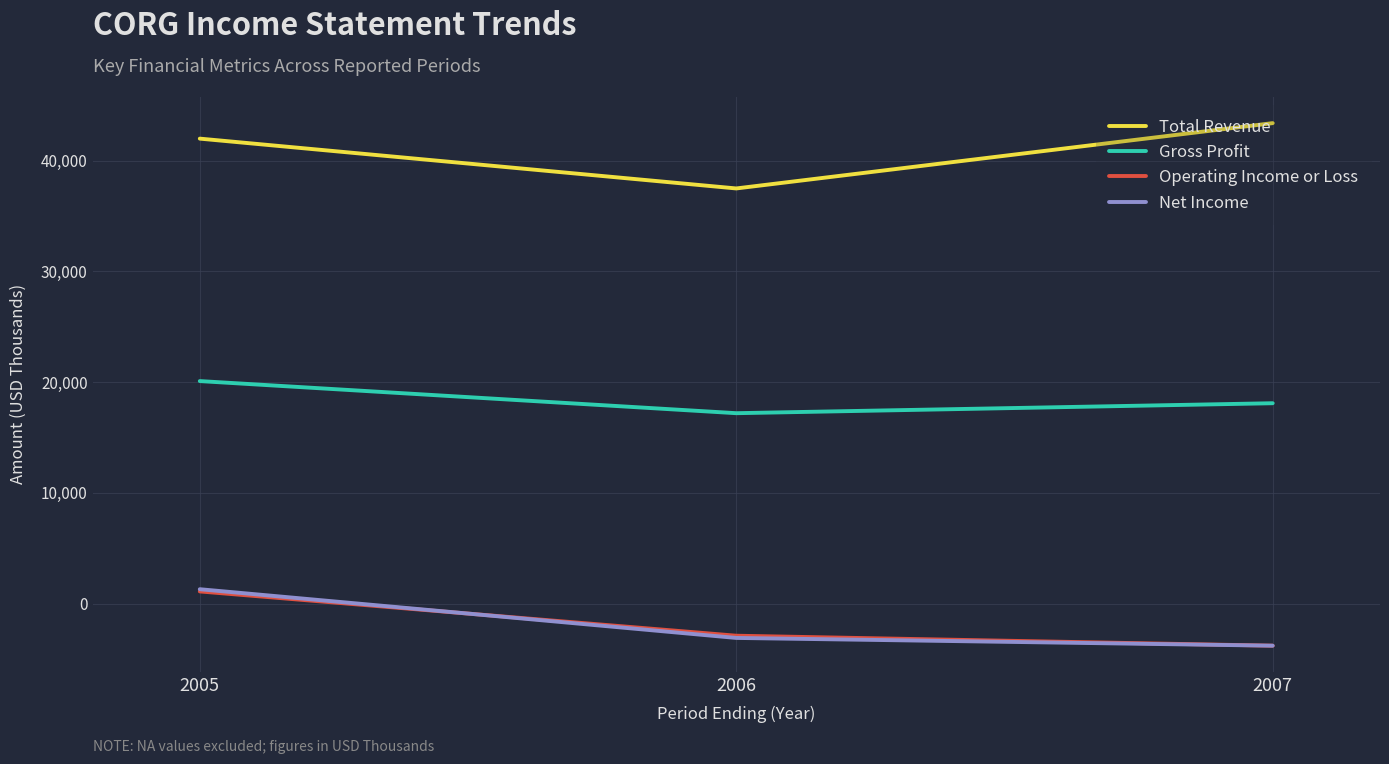

What value does the Total Revenue series have at 2006, to the nearest 50?

37500